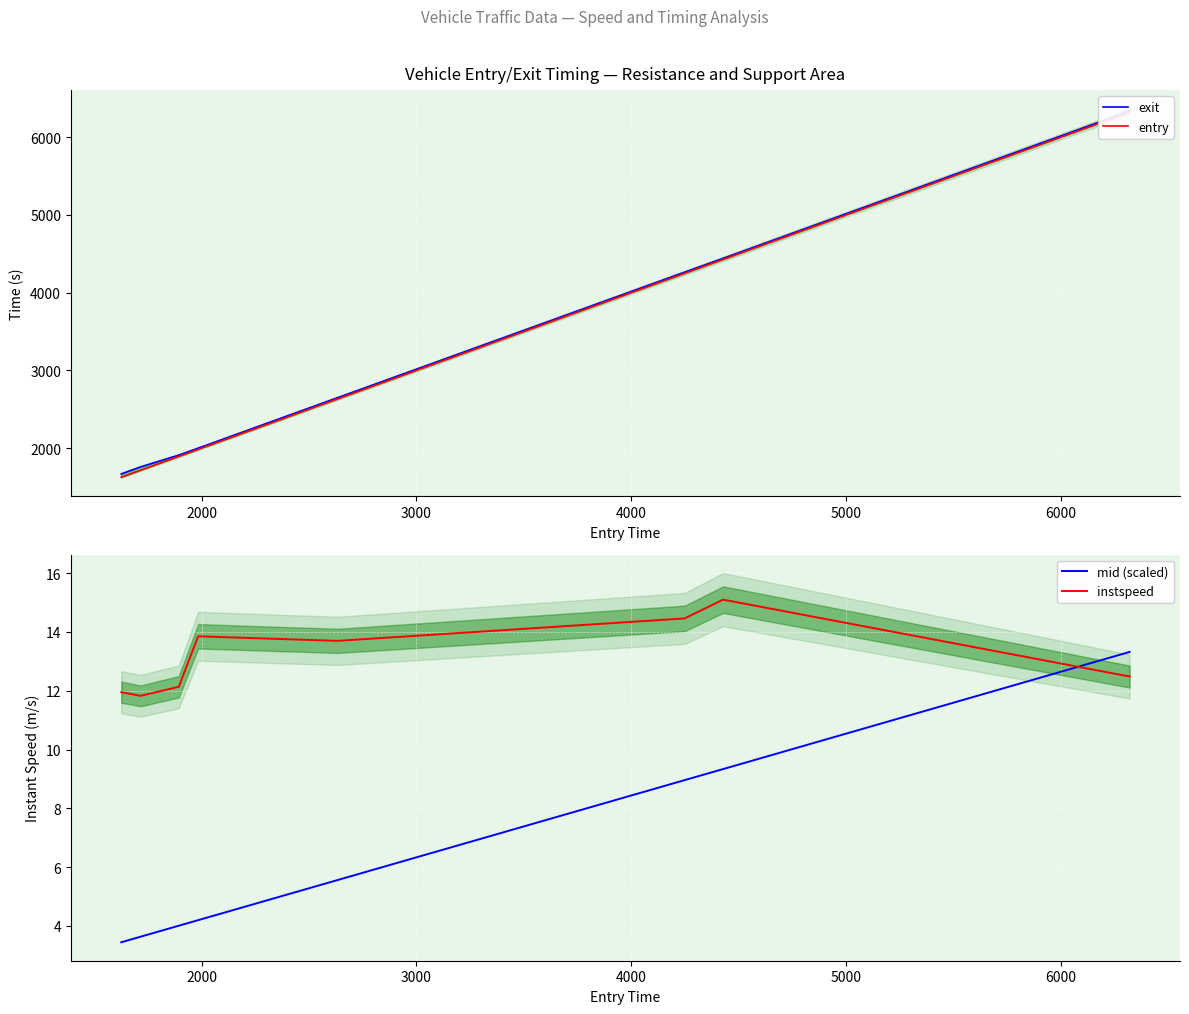

How many data points in mid (scaled) are less than 5?

4